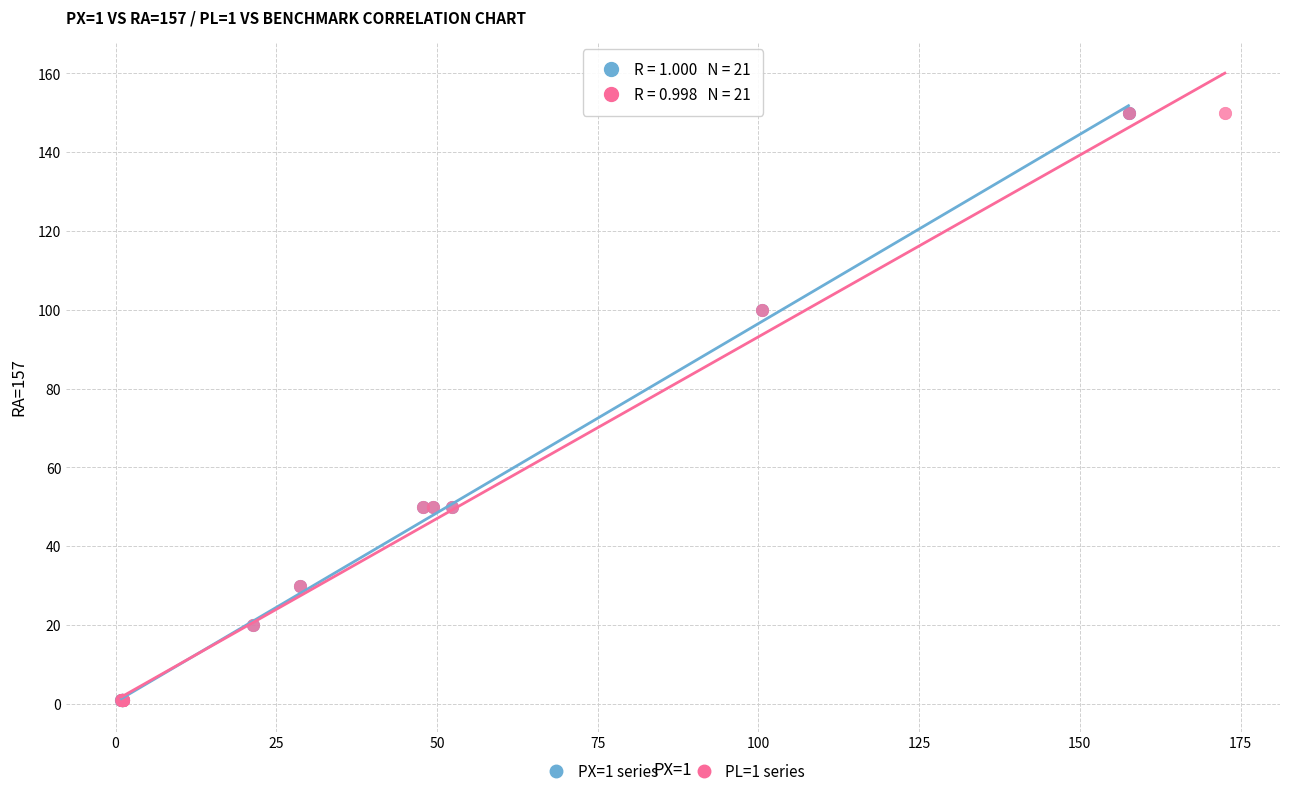

Which series has the widest spread of Y values?

PX=1 series